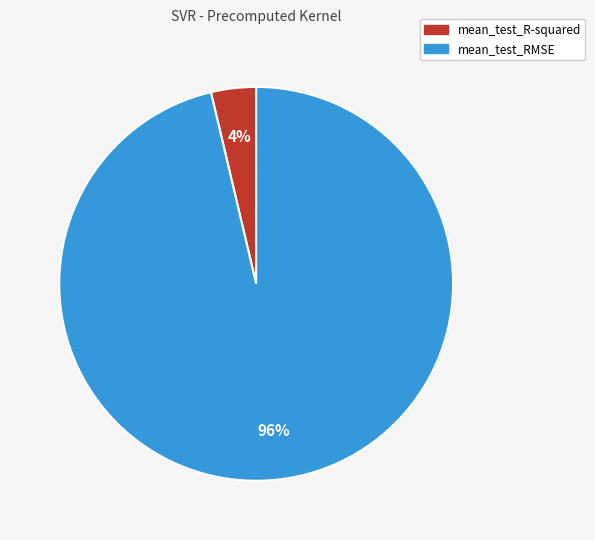

To the nearest percent, what is the combined percentage of mean_test_R-squared and mean_test_RMSE?

100%